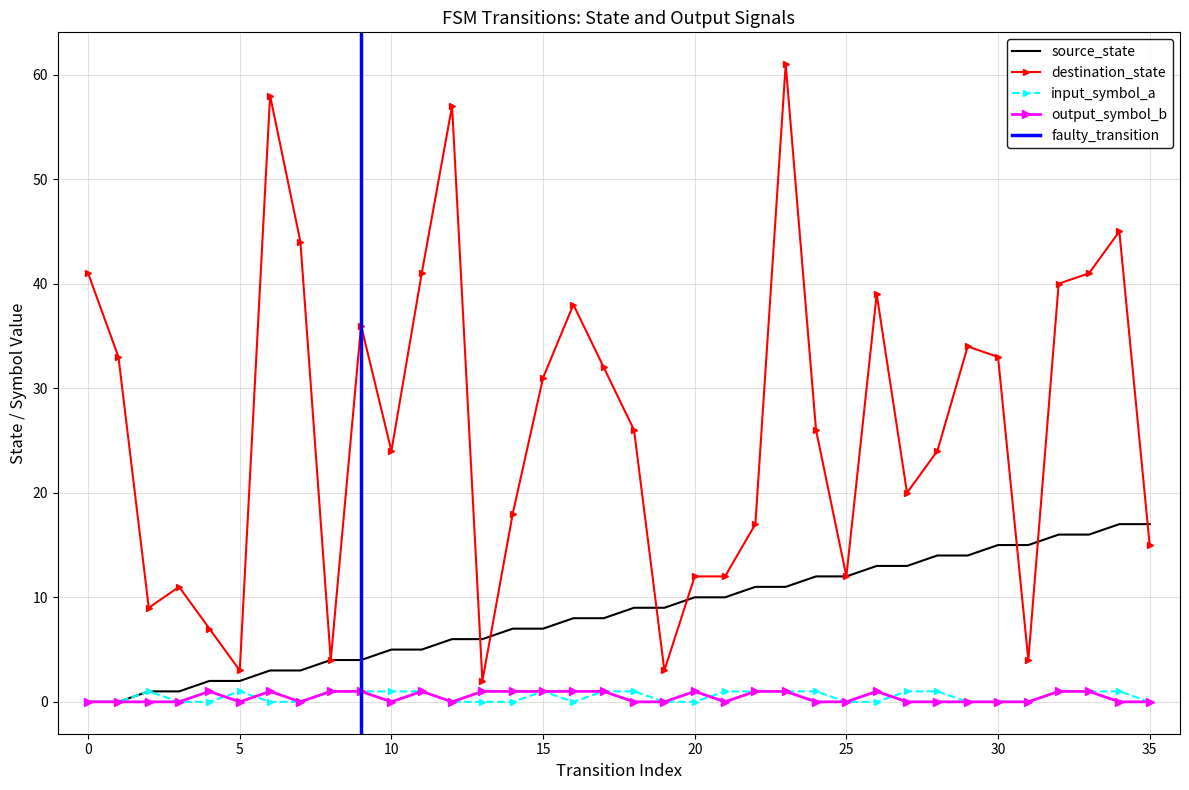

Which series changed the most between 4 and 27?

destination_state